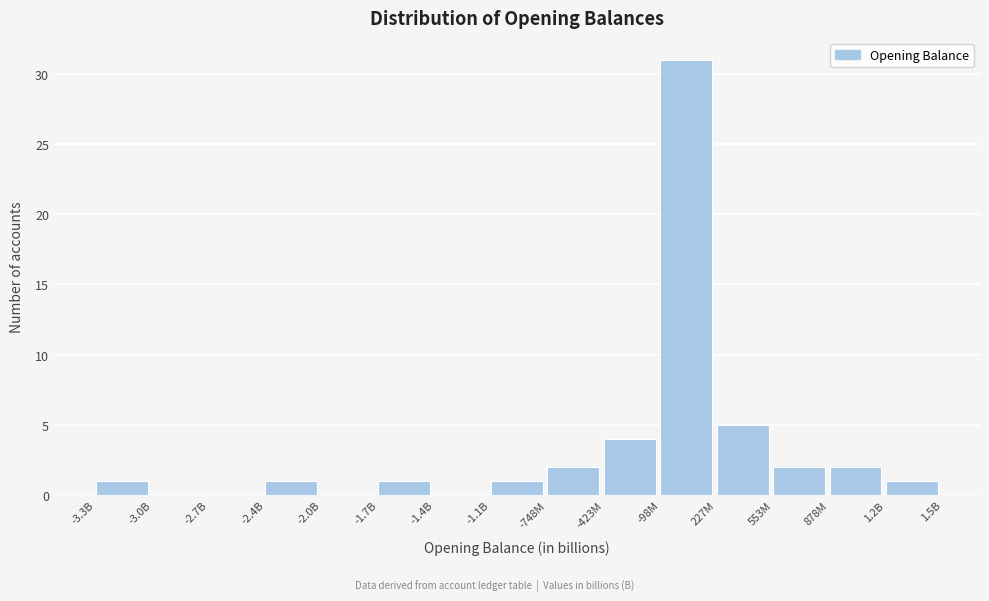

Reading left to right, what are all the values shown in this chart?

-3.3B=1	-3.0B=0	-2.7B=0	-2.4B=1	-2.0B=0	-1.7B=1	-1.4B=0	-1.1B=1	-748M=2	-423M=4	-98M=31	227M=5	553M=2	878M=2	1.2B=1